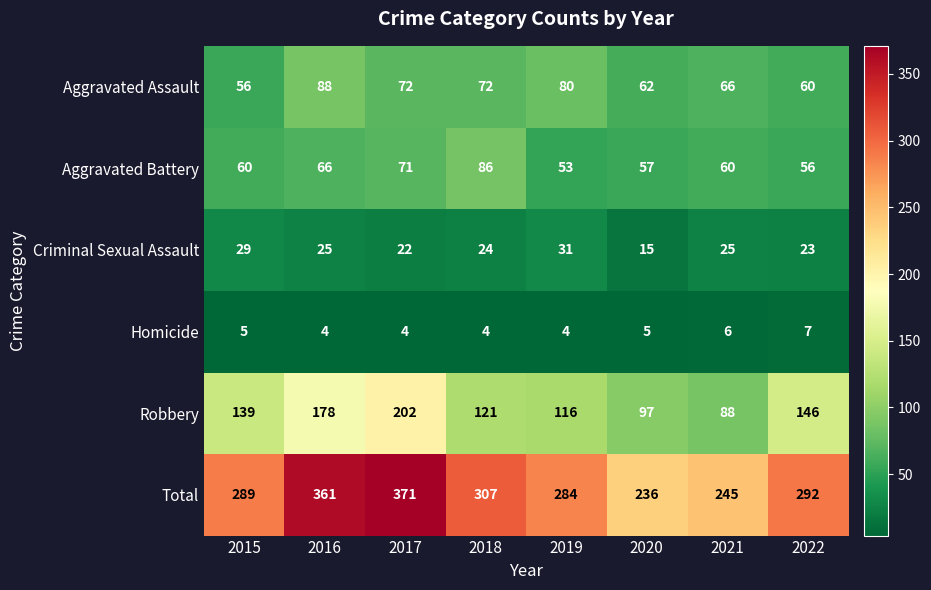

True or false: Aggravated Assault has a value of 66 at 2021.

True